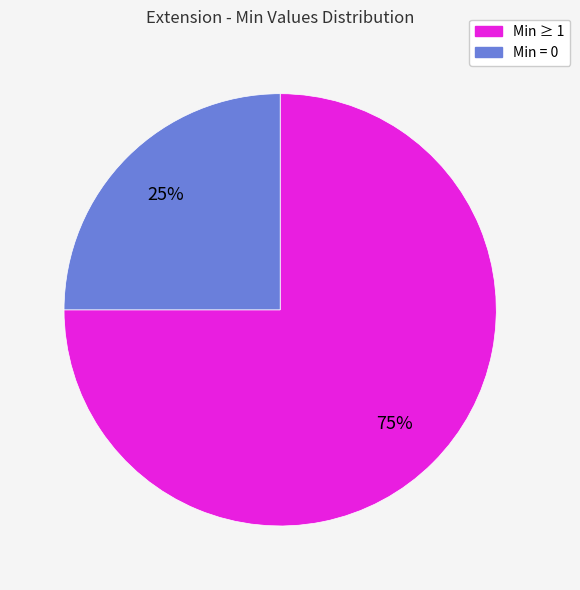

To the nearest percent, what is the average slice percentage?

50%